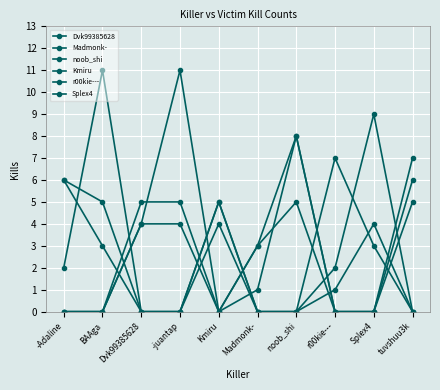

True or false: r00kie--- has more than 0 points higher than both neighbors.

True